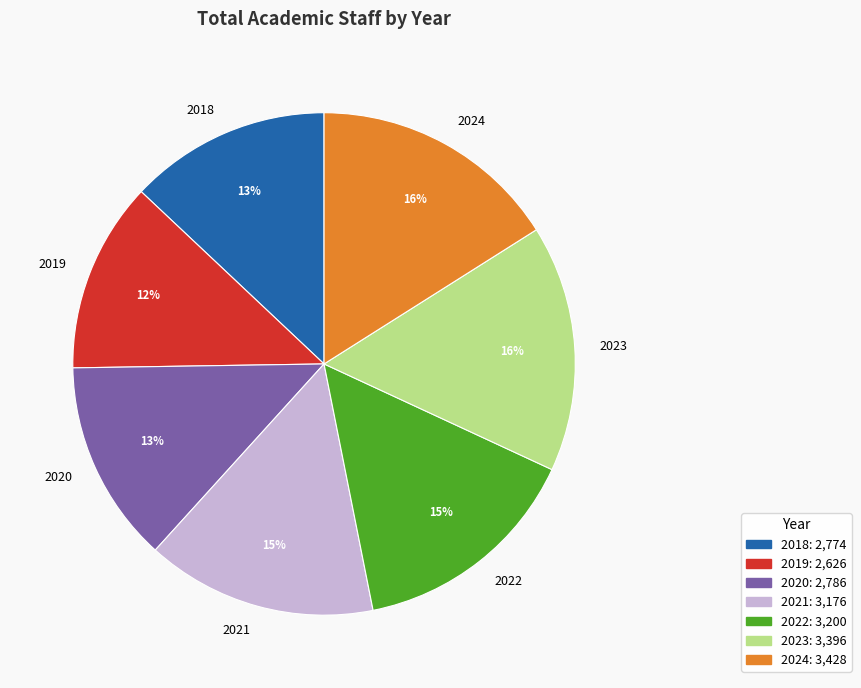

Count the number of slices in the pie.

7